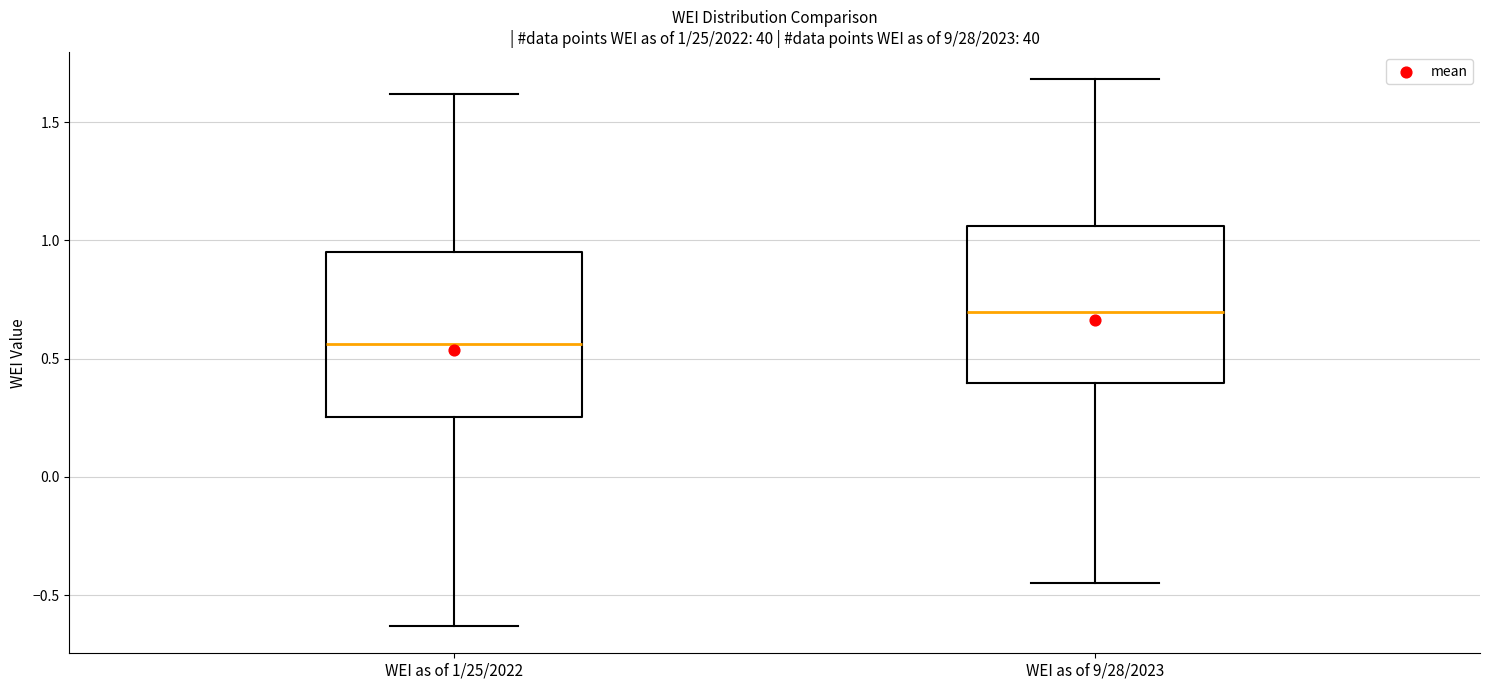

Which box has the highest median line?

WEI as of 9/28/2023